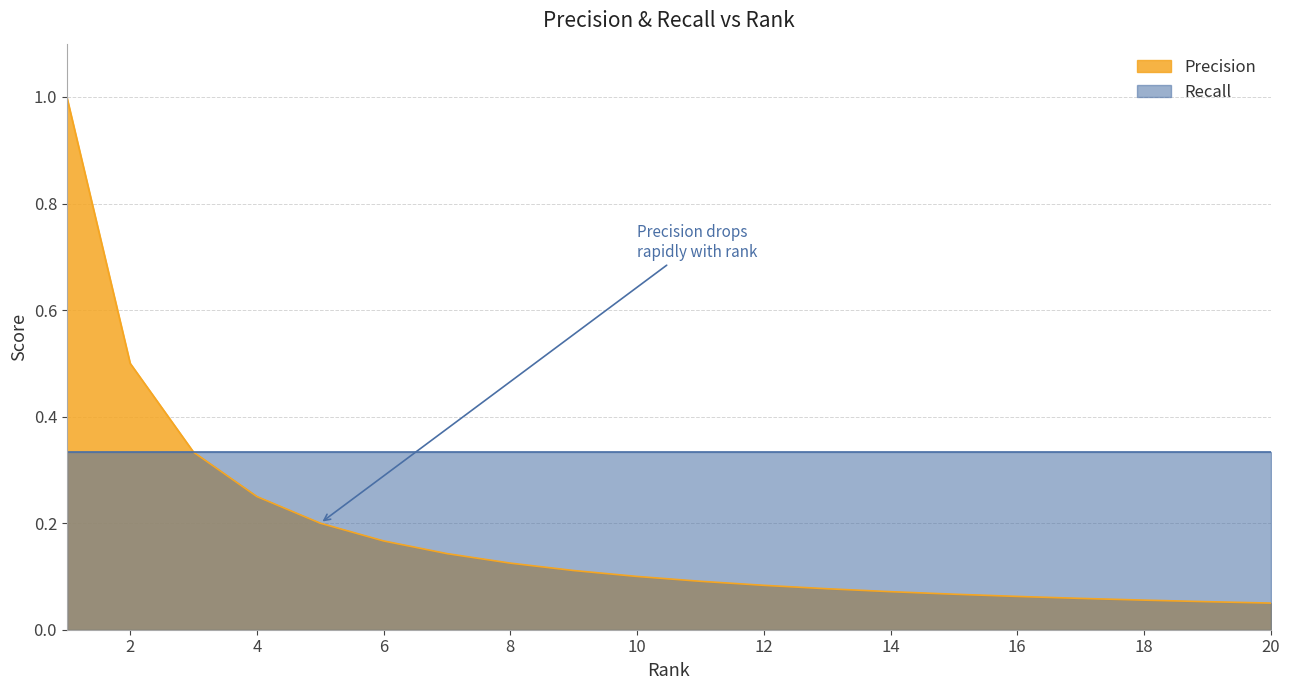

What is the sum of all values?

3.6